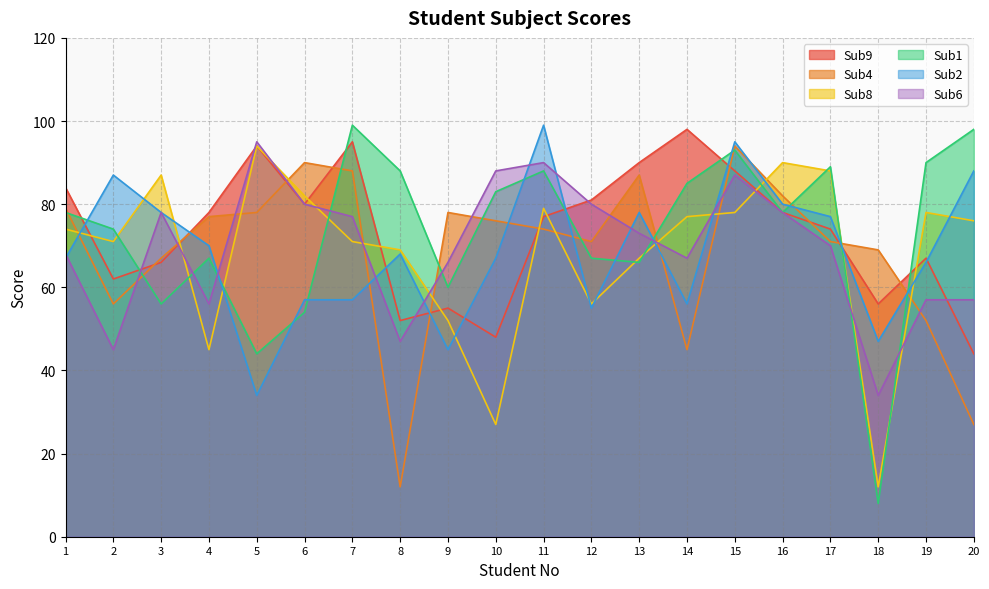

Between 16 and 5, which is larger?

5